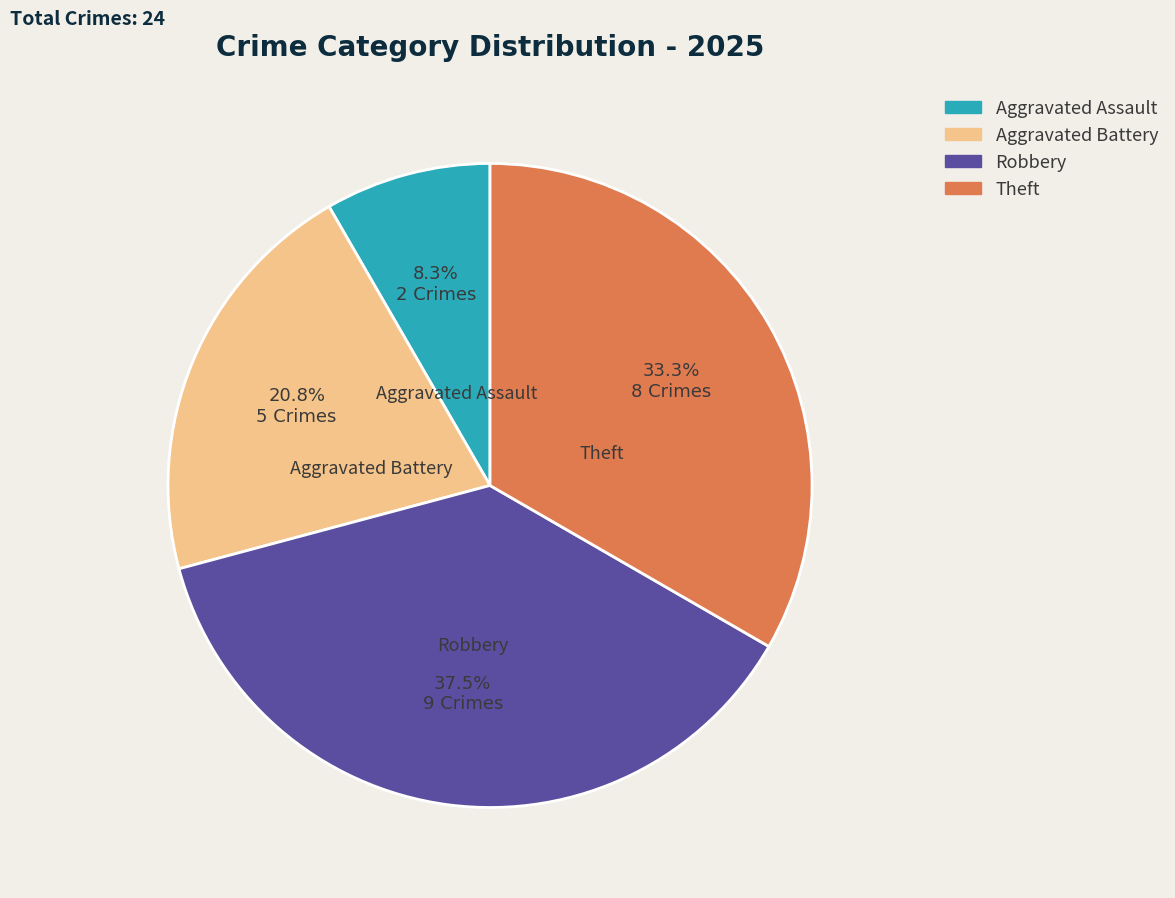

What is the smallest slice in the pie chart?

Aggravated Assault